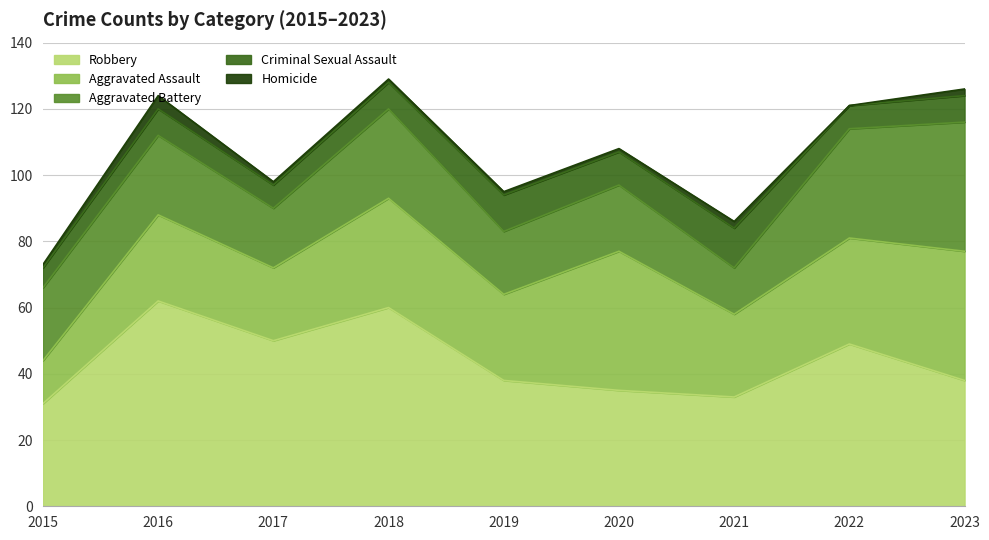

What is the value of the Aggravated Battery point at the 1st from the left?

22